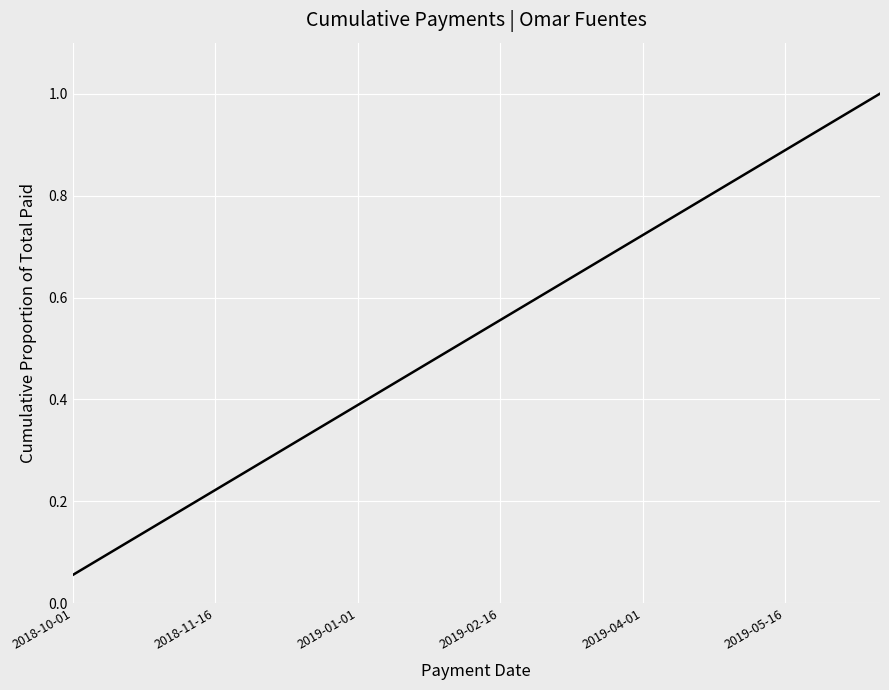

What is the greatest value displayed?

1.0